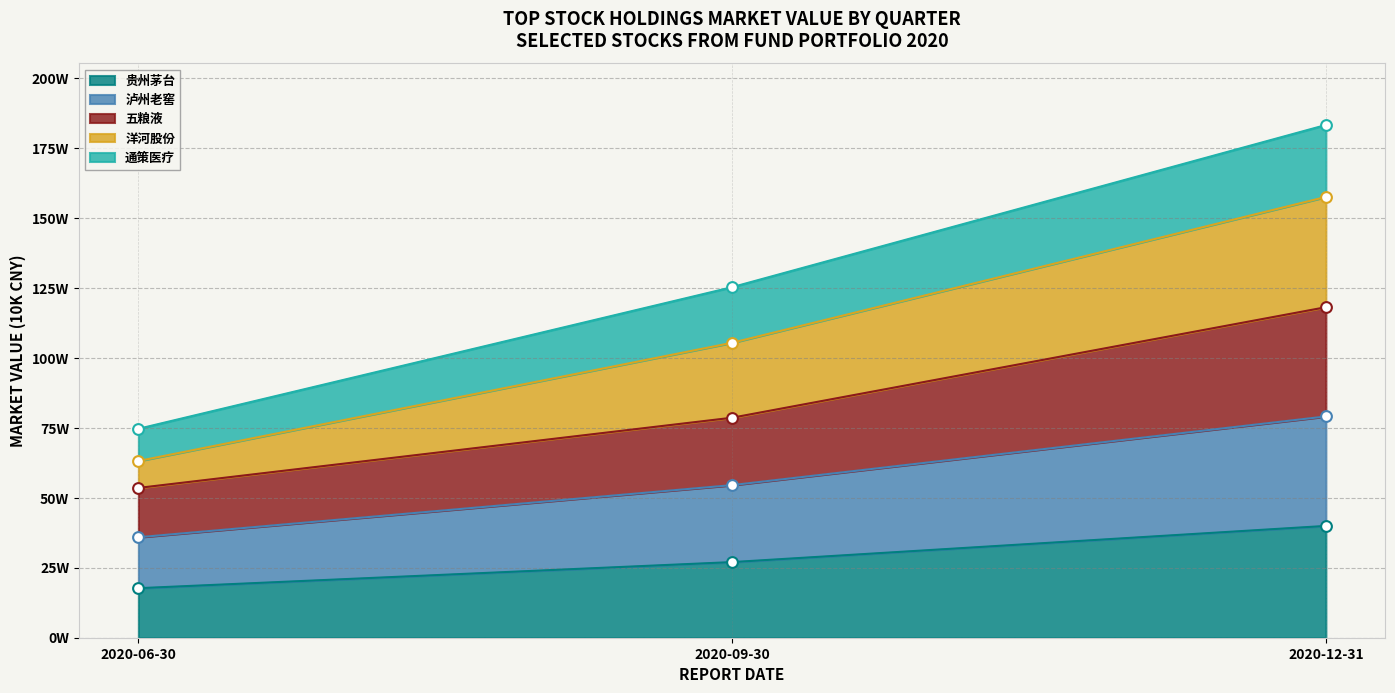

Which series reaches the minimum Y coordinate?

贵州茅台